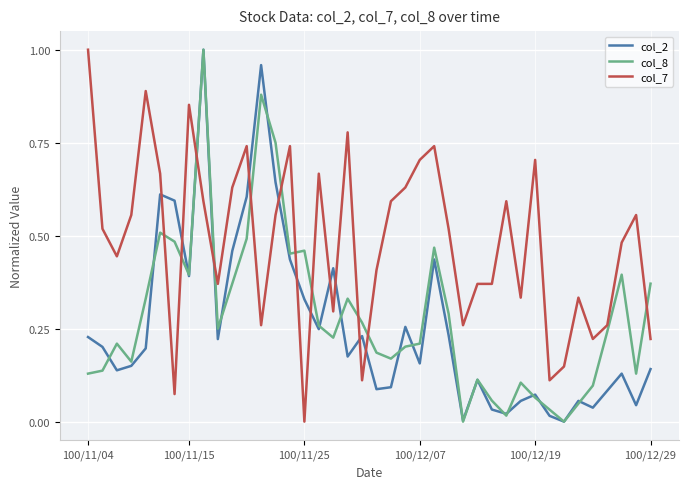

True or false: col_8 and col_7 cross at least once.

True